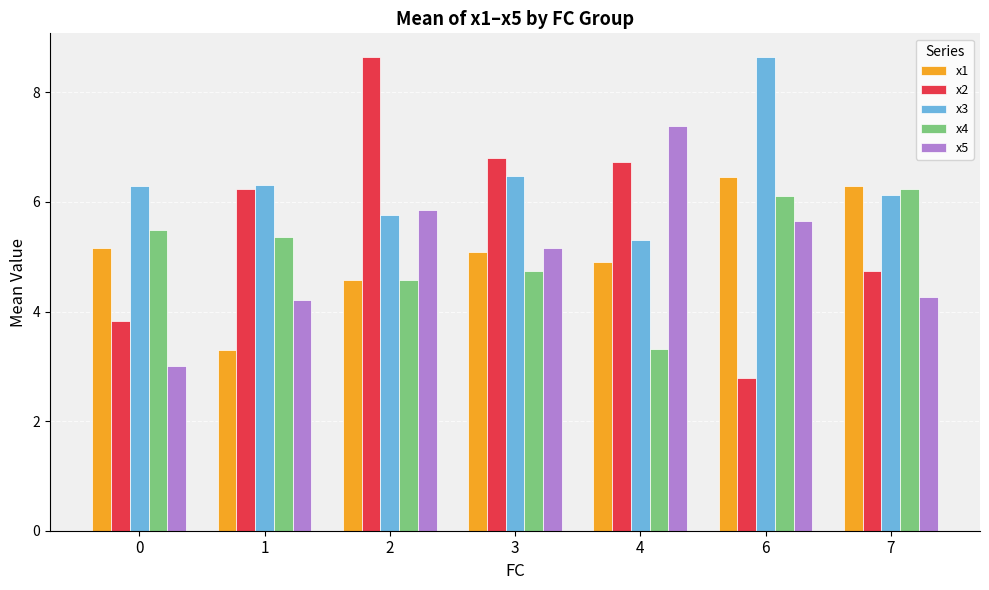

What is the greatest value displayed?

8.6